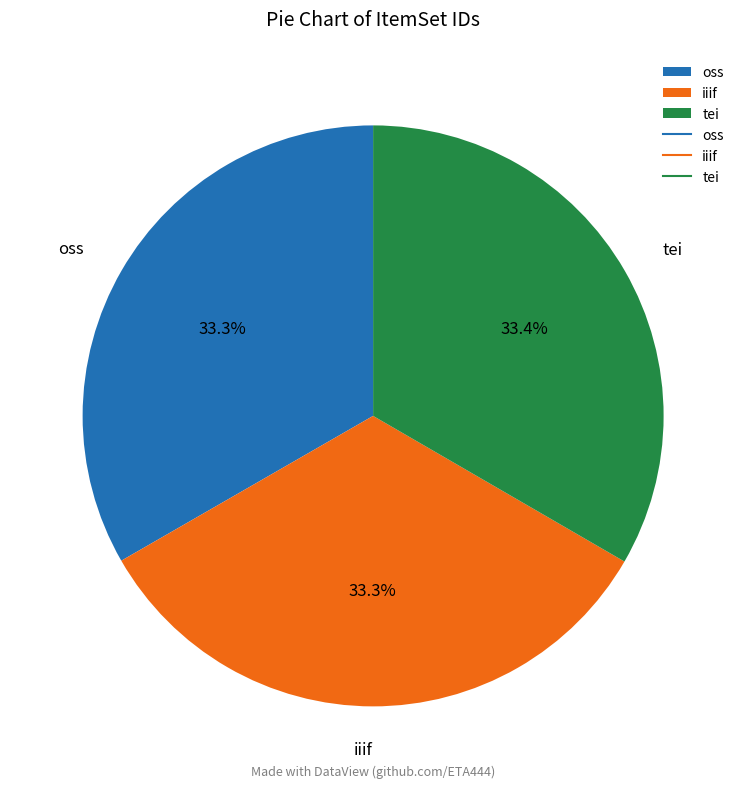

To the nearest percent, what percentage of the pie is oss?

33%